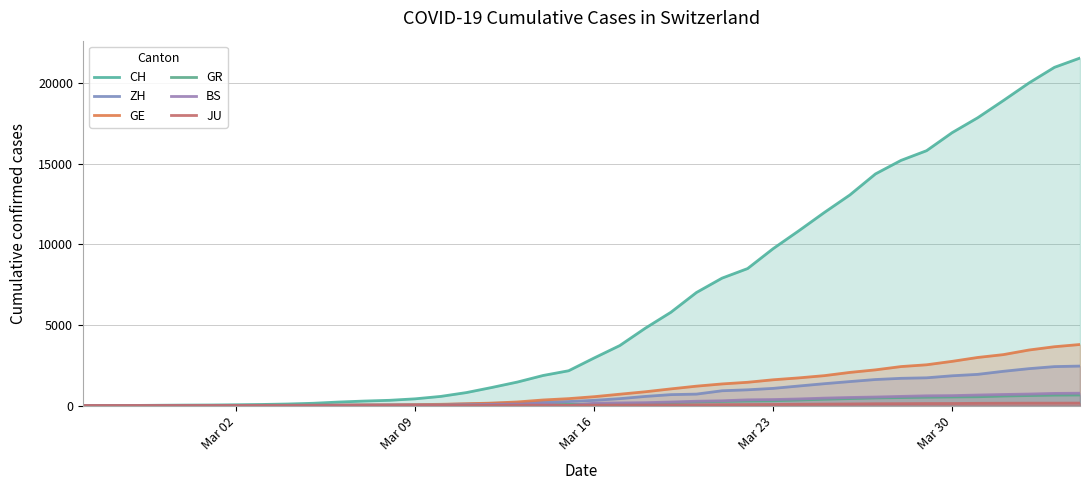

What are all the series names shown in the legend?

CH, ZH, GE, GR, BS, JU